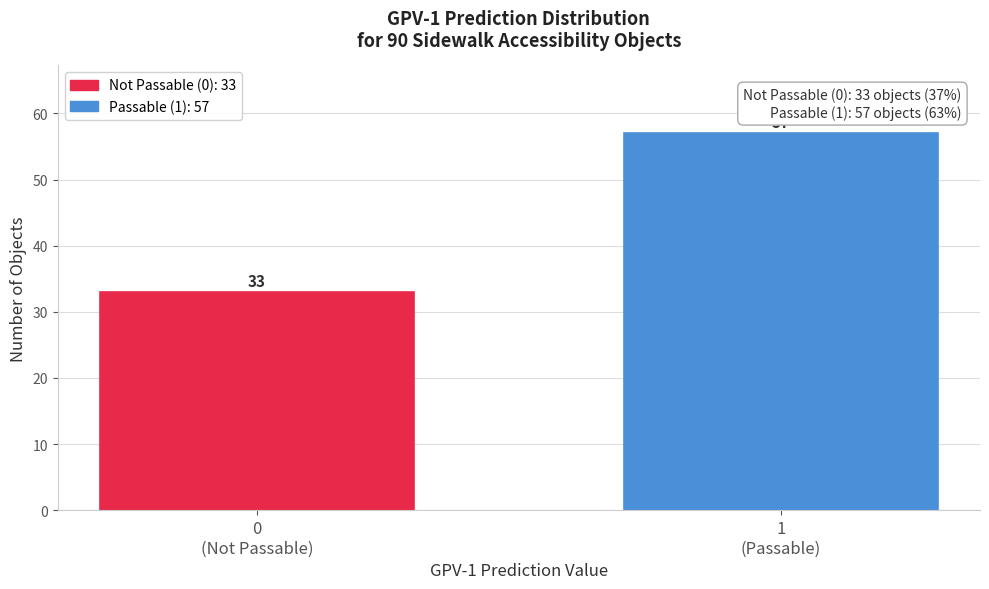

Reading left to right, transcribe all the data shown in this chart.

33	57